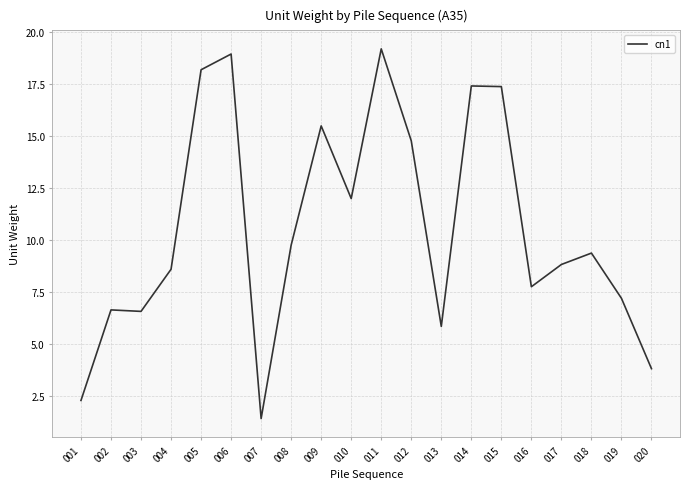

What is the smallest value displayed?

1.4